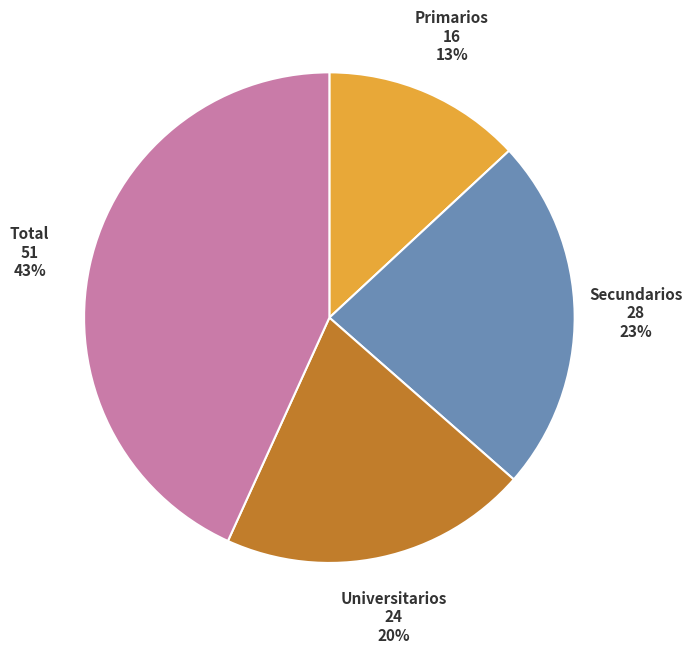

To the nearest percent, what is the average slice percentage?

25%